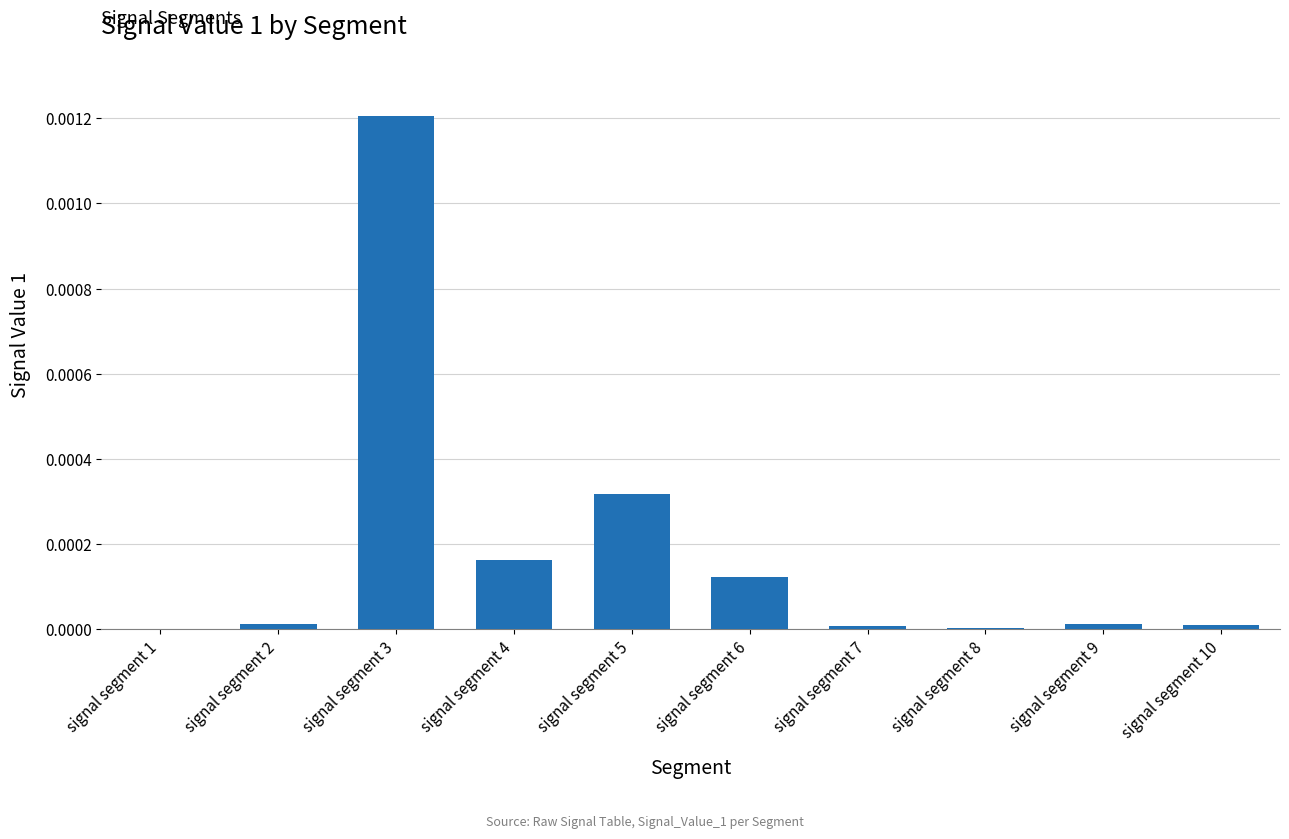

The chart shows a value of 0.0 at signal segment 3. True or false?

True